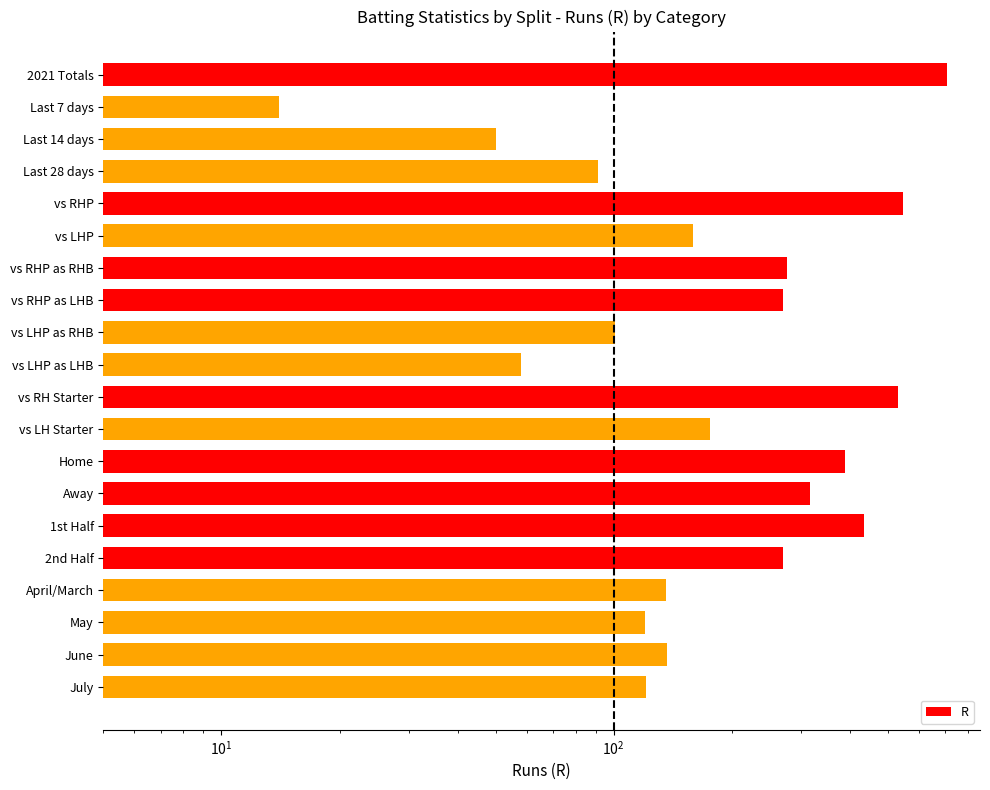

What is the minimum value shown in the chart?

14